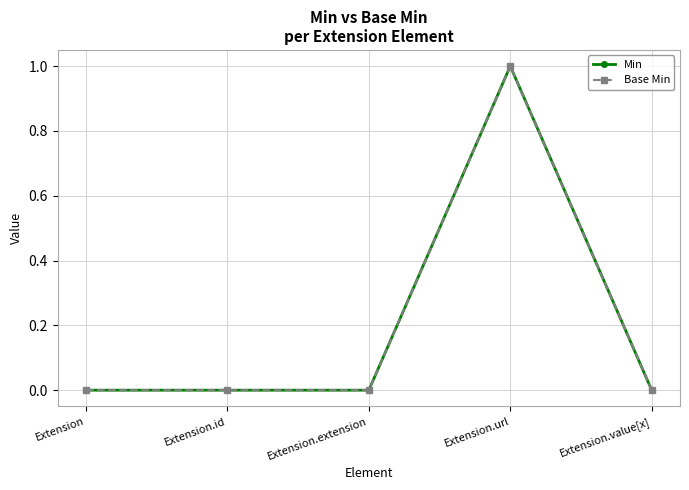

What is the difference between the maximum and minimum values in the Min series?

1